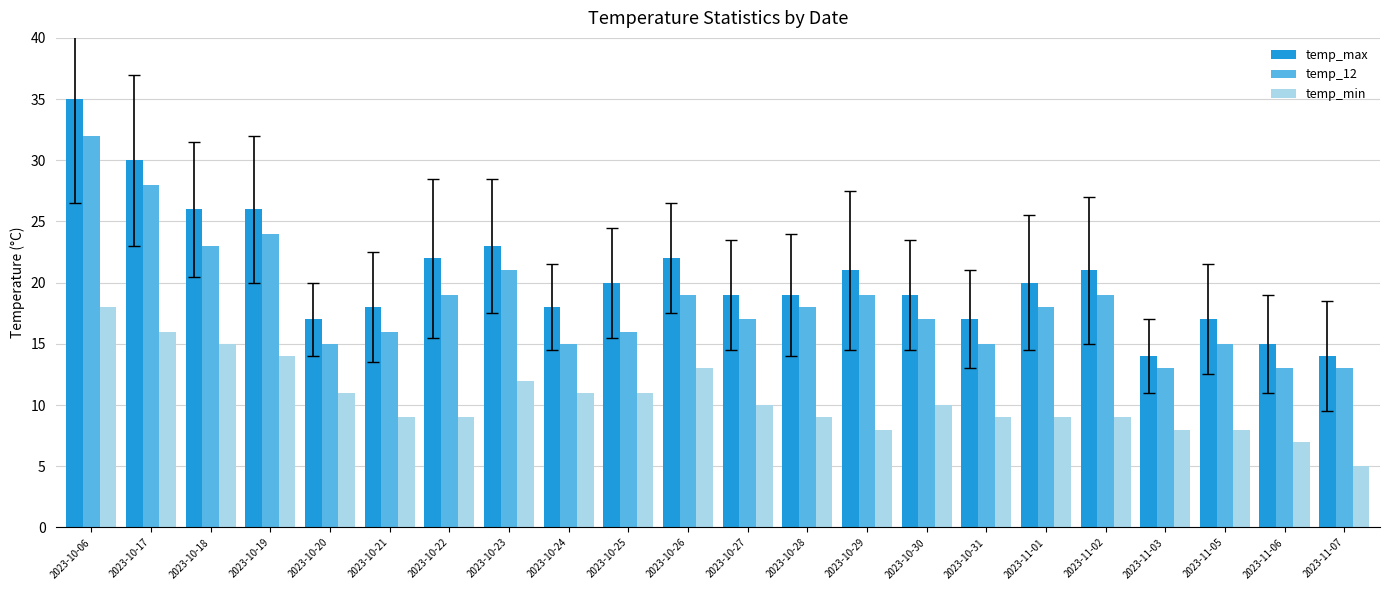

What is the minimum value shown in the chart?

5